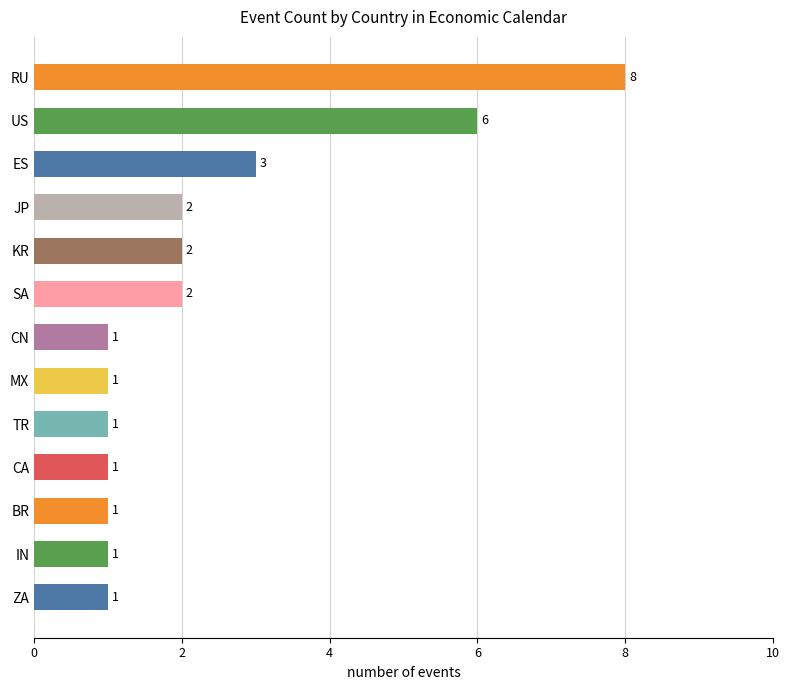

Which category has the highest value across all series?

RU